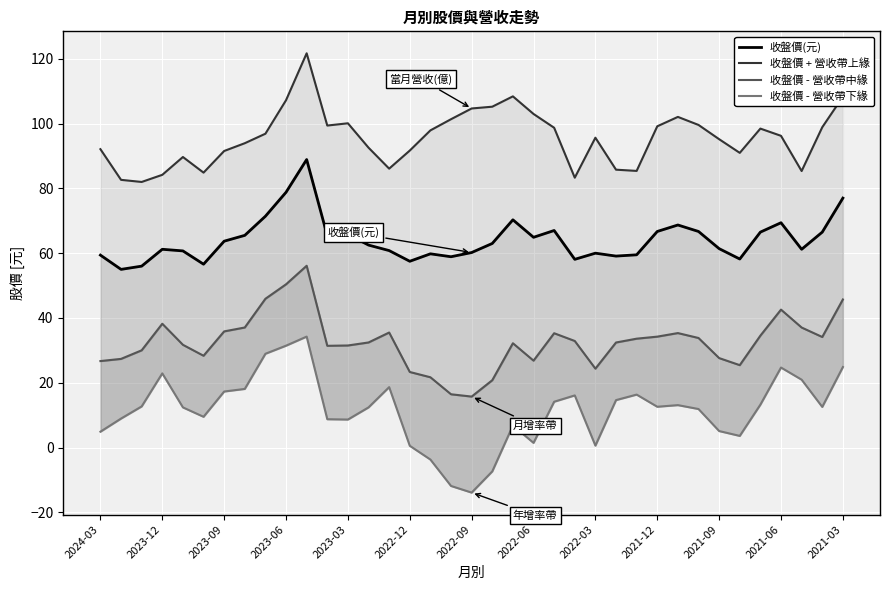

How many interior local valleys does the 收盤價 + 營收帶上緣 series have?

8